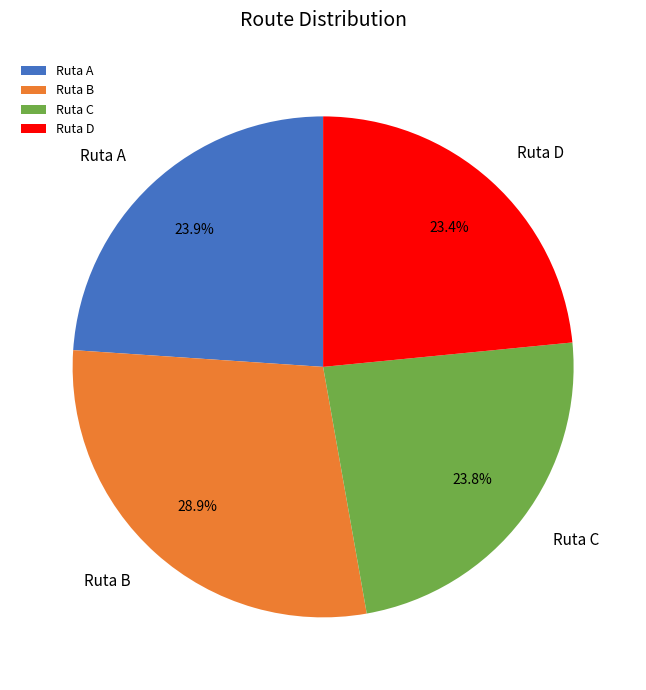

Count the number of slices in the pie.

4